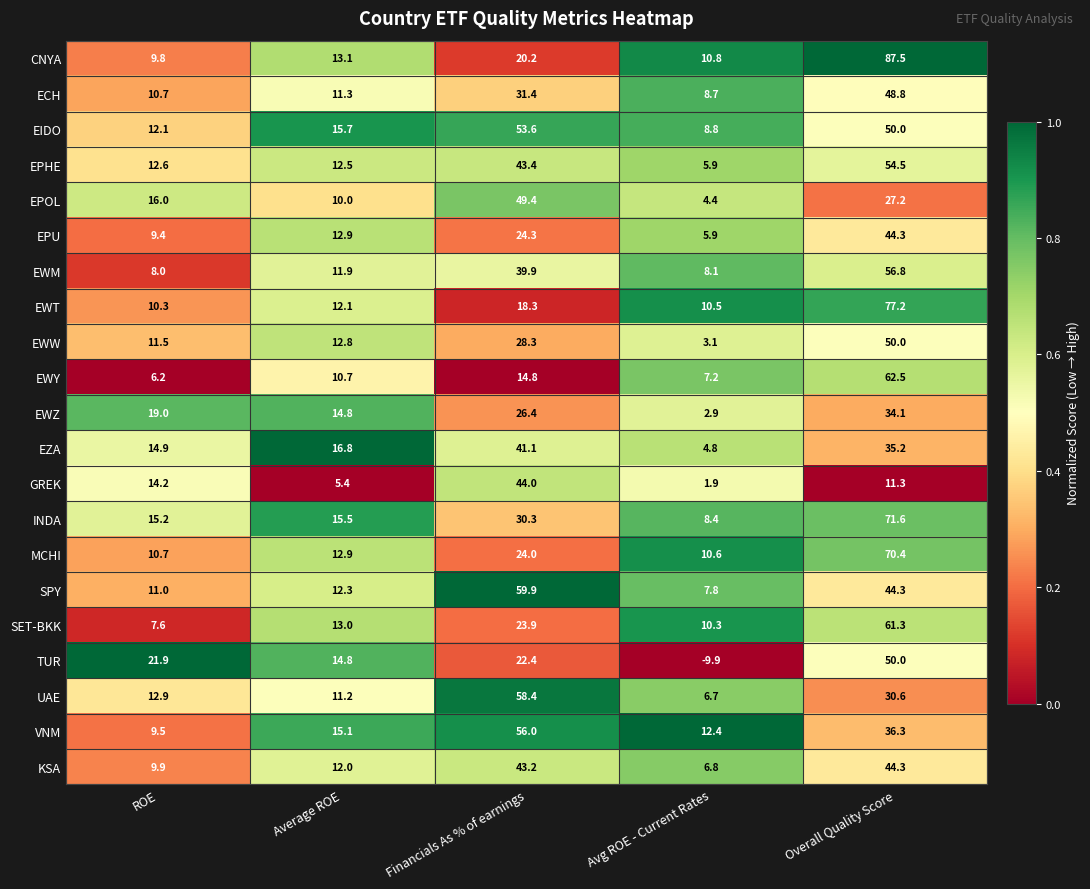

The value of EZA at ROE is 14.9. True or false?

True